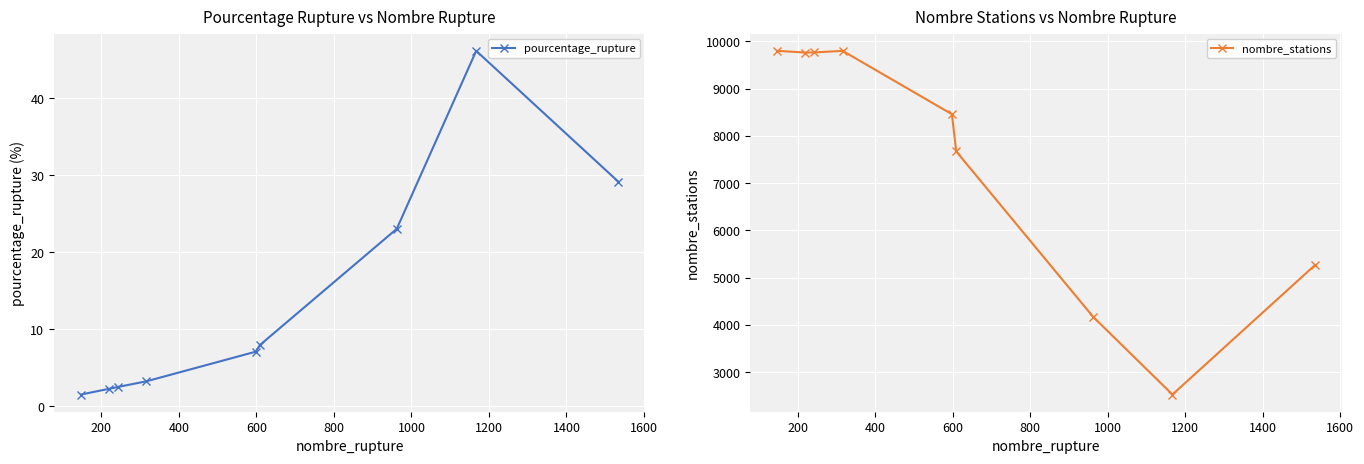

How many data points in nombre_stations are less than 8459?

4